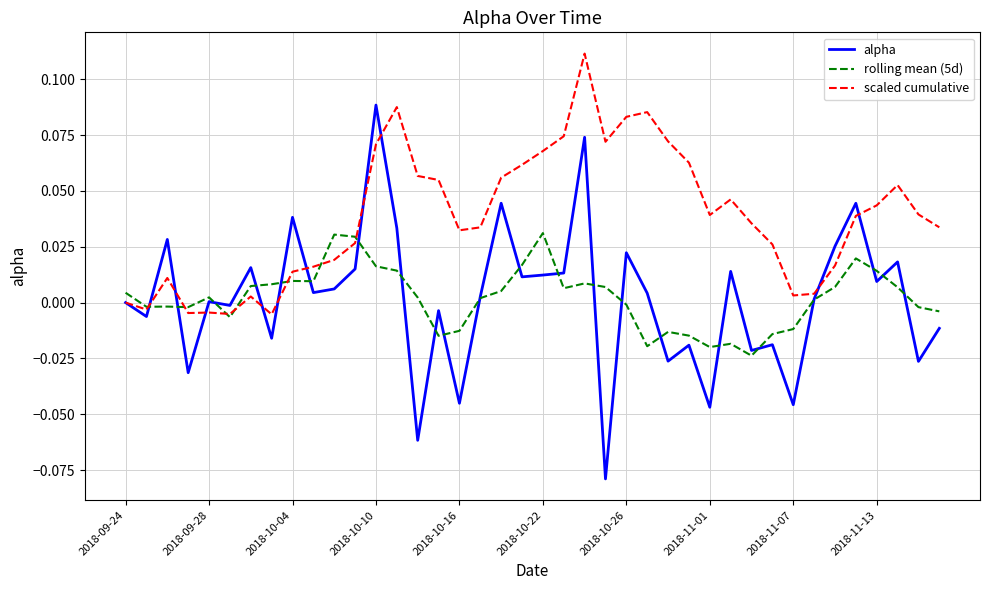

Which series has the largest range (max minus min)?

alpha